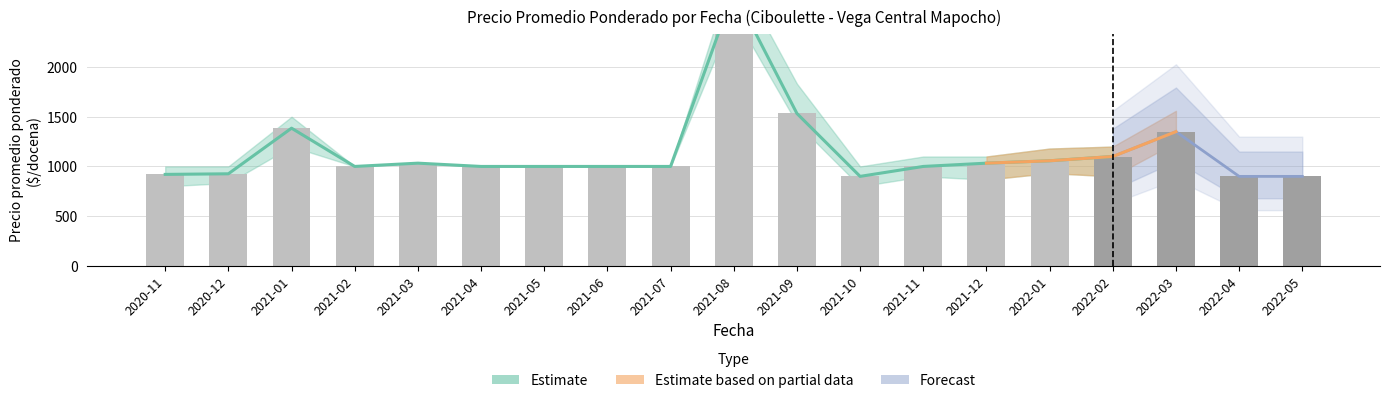

What is the approximate value of Precio $/Kg at 2022-05, to the nearest 10?

300